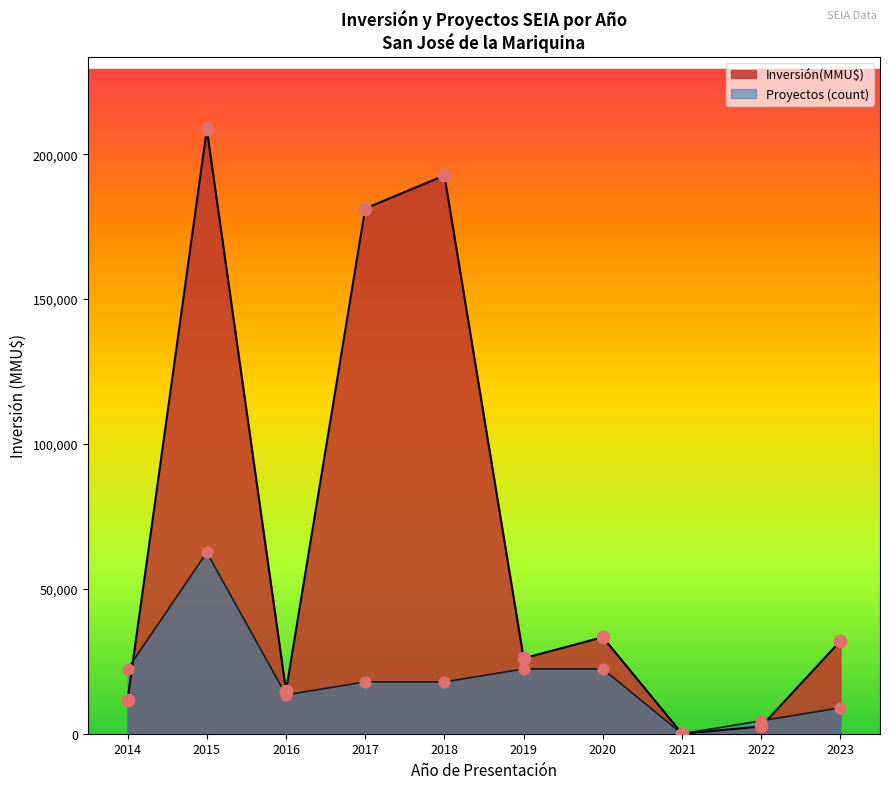

Is the value of Proyectos at 2016 greater than the value of Inversión(MMU$) at 2014?

No